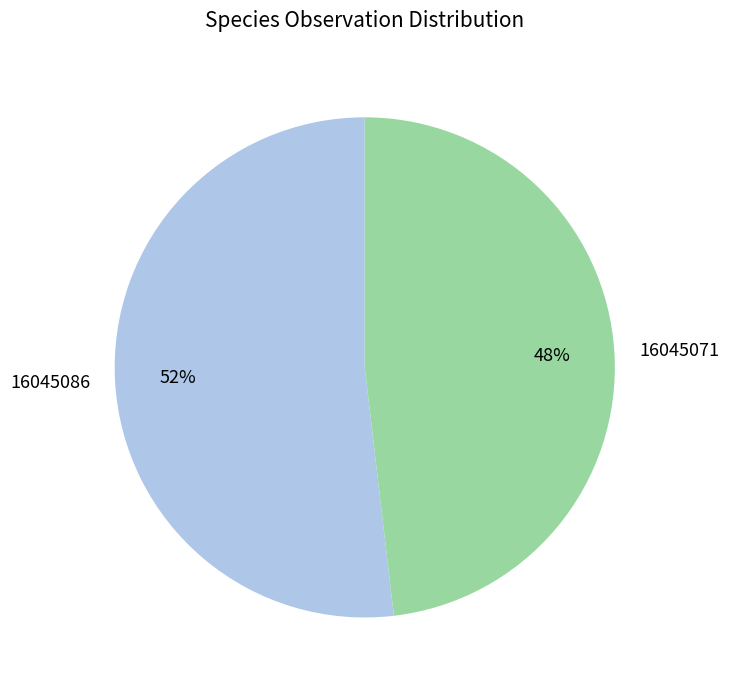

To the nearest percent, what is the difference between the 16045086 and 16045071 slice percentages?

4%